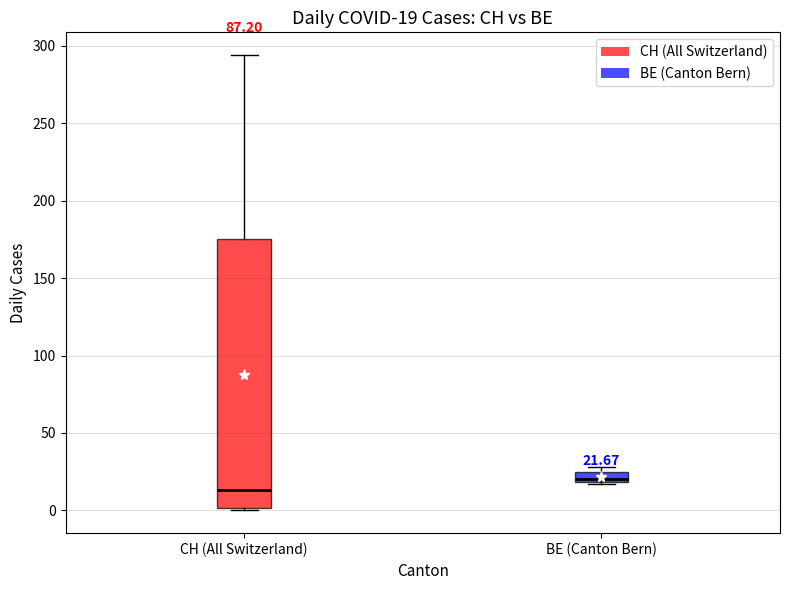

Which box's median line is the highest?

BE (Canton Bern)